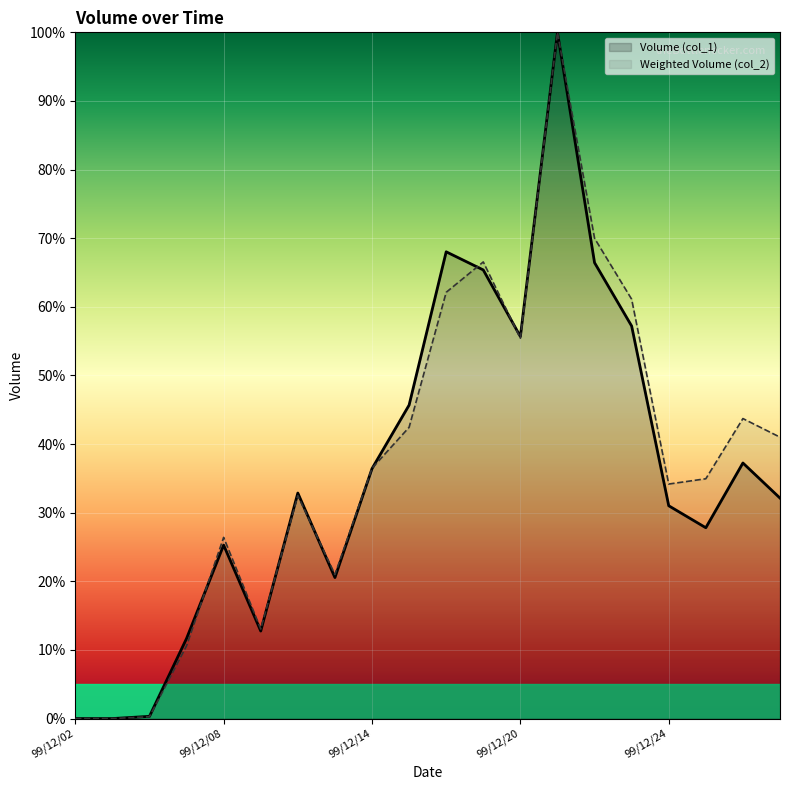

Between 17 and 9, which is larger?

9